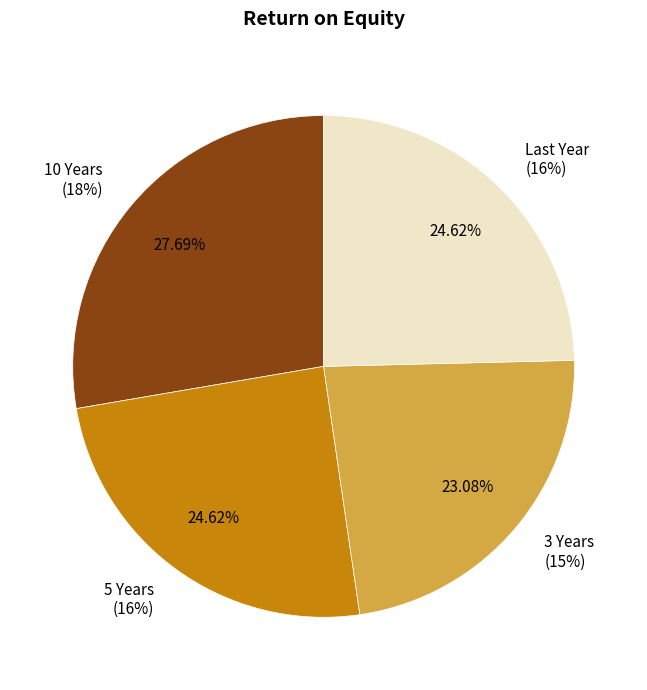

Is there any slice that represents more than half of the pie?

No